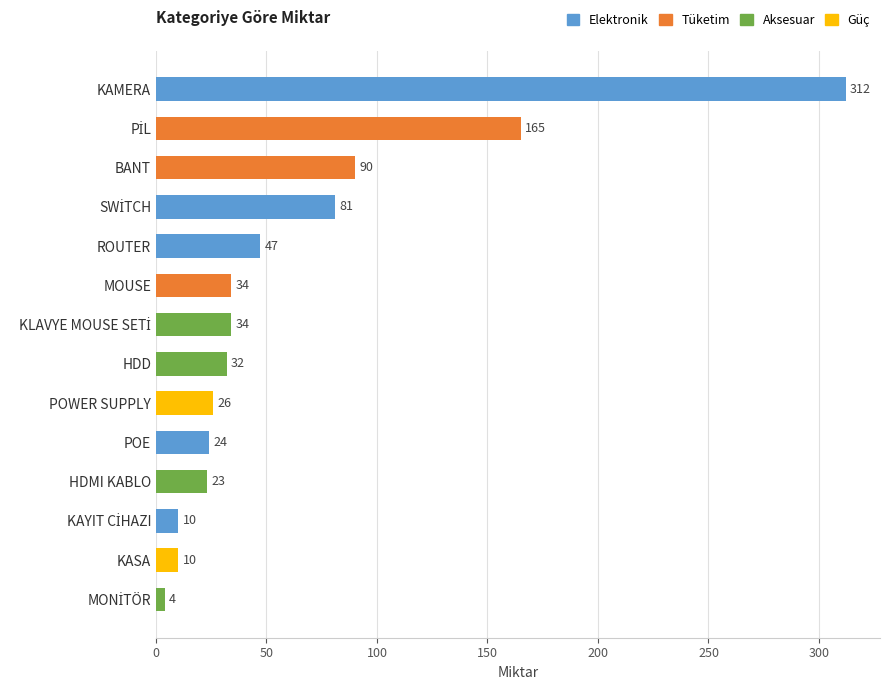

What is the difference between the second highest and minimum values?

161